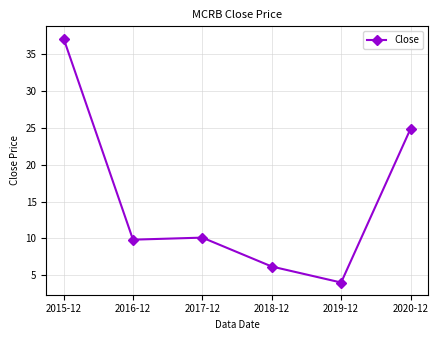

What position from the right is 2018-12?

3